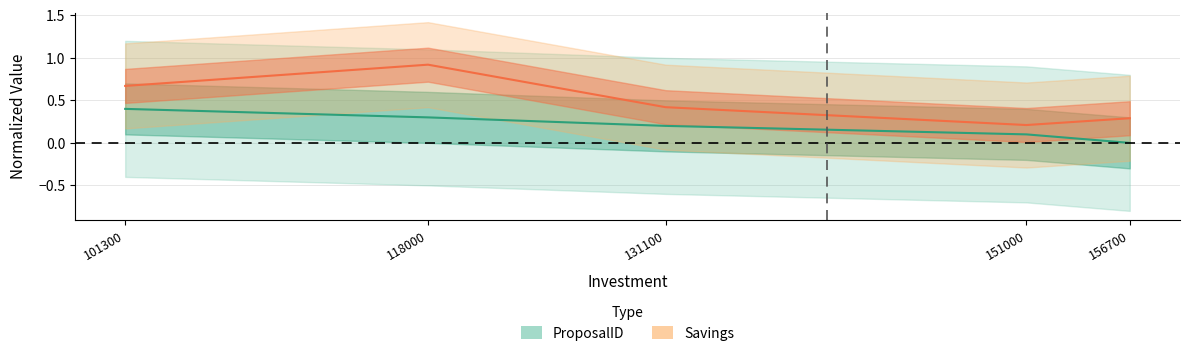

How many lines are shown in the chart?

2